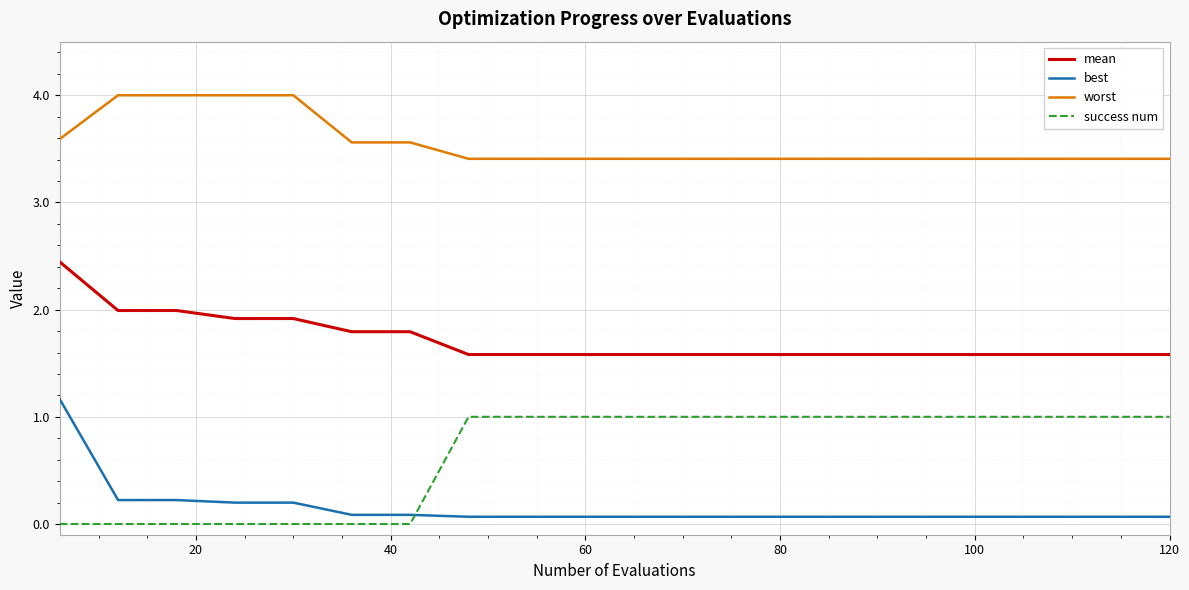

What are all the series names shown in the legend?

mean, best, worst, success num